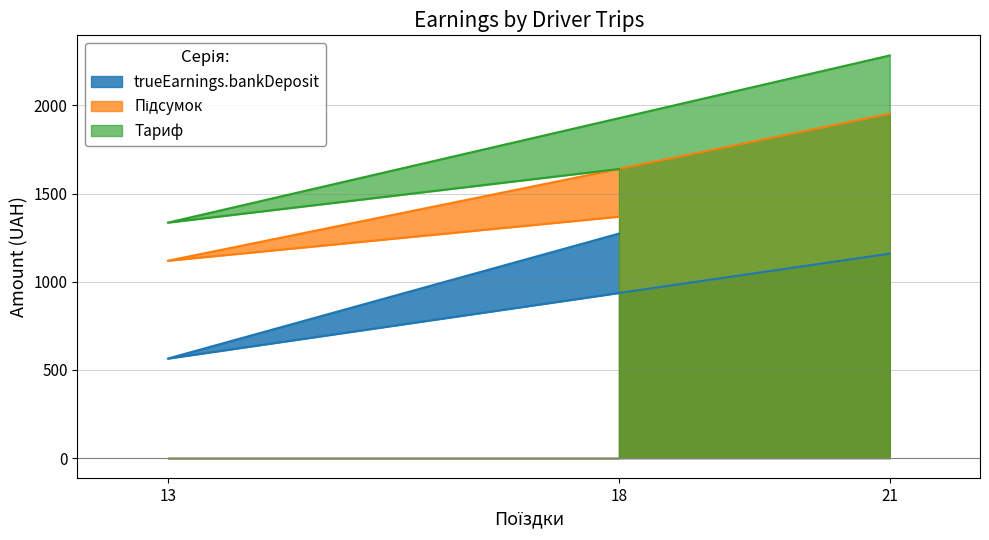

Does the chart have visible grid lines?

Yes